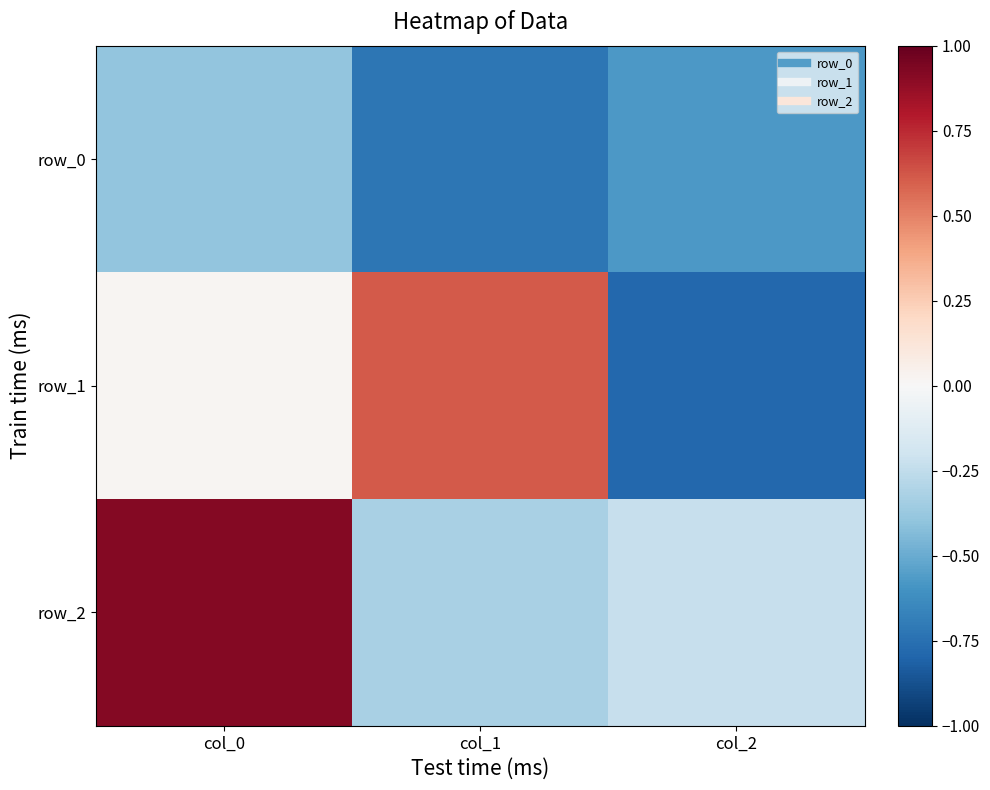

Reading right to left, list all the values displayed in this chart.

row_0: col_2=-0.6	col_1=-0.7	col_0=-0.4
row_1: col_2=-0.8	col_1=0.6	col_0=0.0
row_2: col_2=-0.2	col_1=-0.3	col_0=0.9